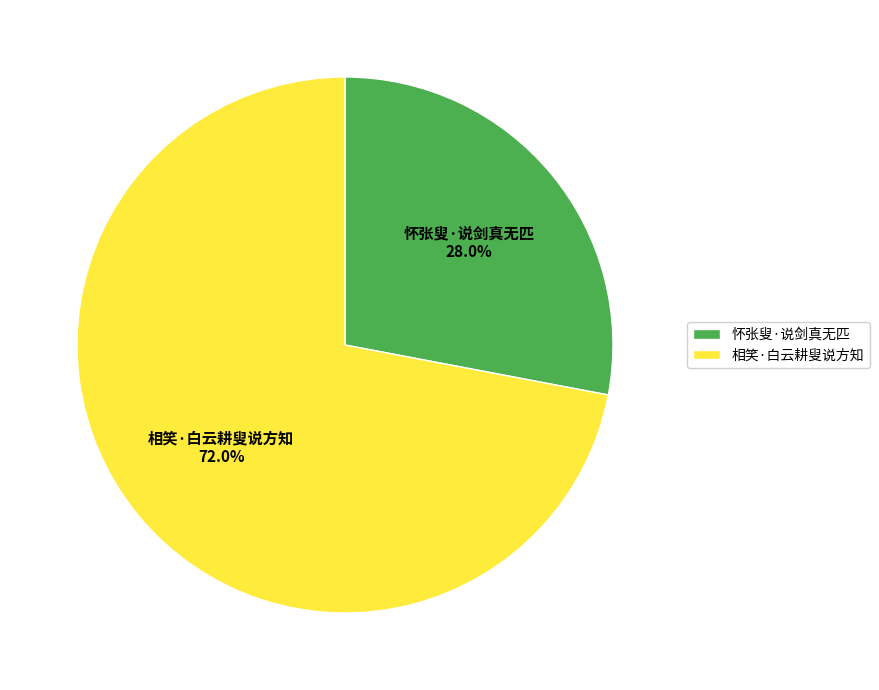

True or false: 怀张叟·说剑真无匹 accounts for 28% of the total.

True